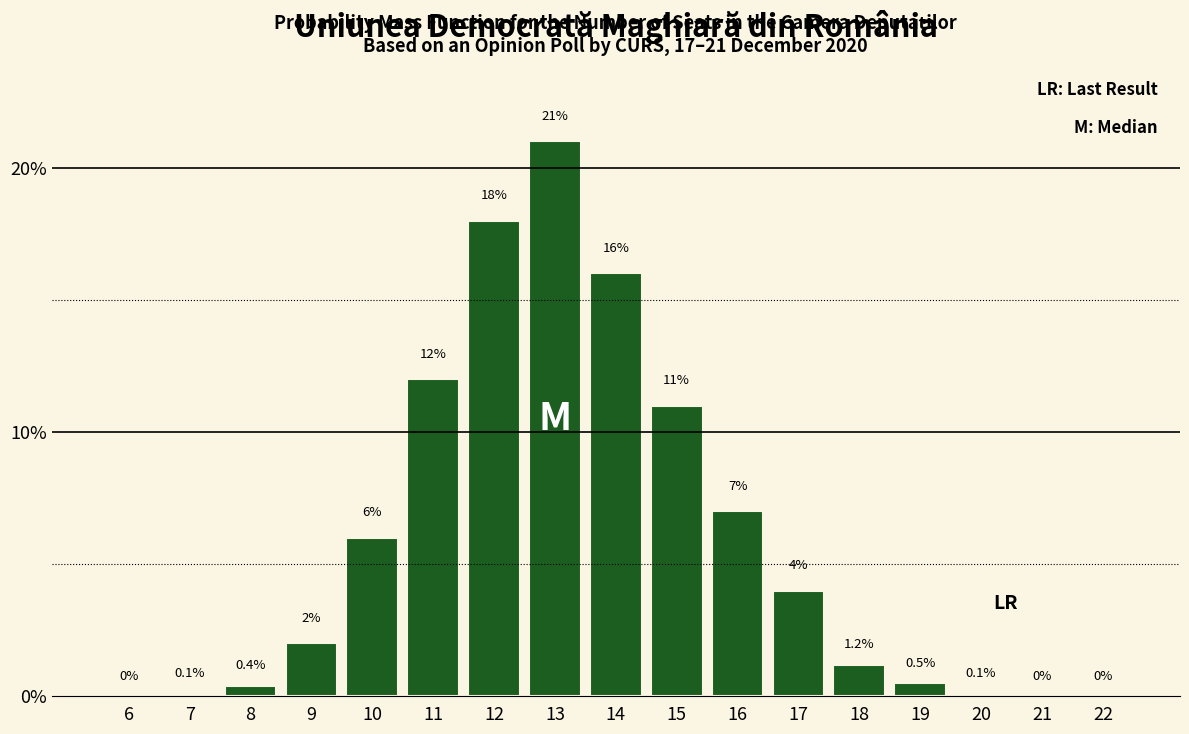

Reading right to left, transcribe all the data shown in this chart.

22=0.0	21=0.0	20=0.1	19=0.5	18=1.2	17=4.0	16=7.0	15=11.0	14=16.0	13=21.0	12=18.0	11=12.0	10=6.0	9=2.0	8=0.4	7=0.1	6=0.0